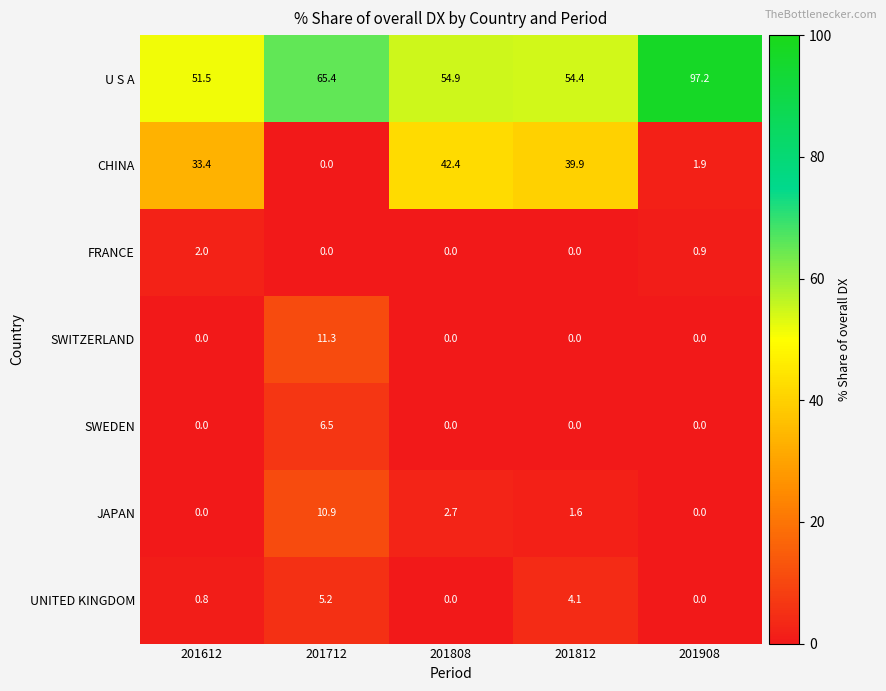

What is the sum of all FRANCE values?

2.9